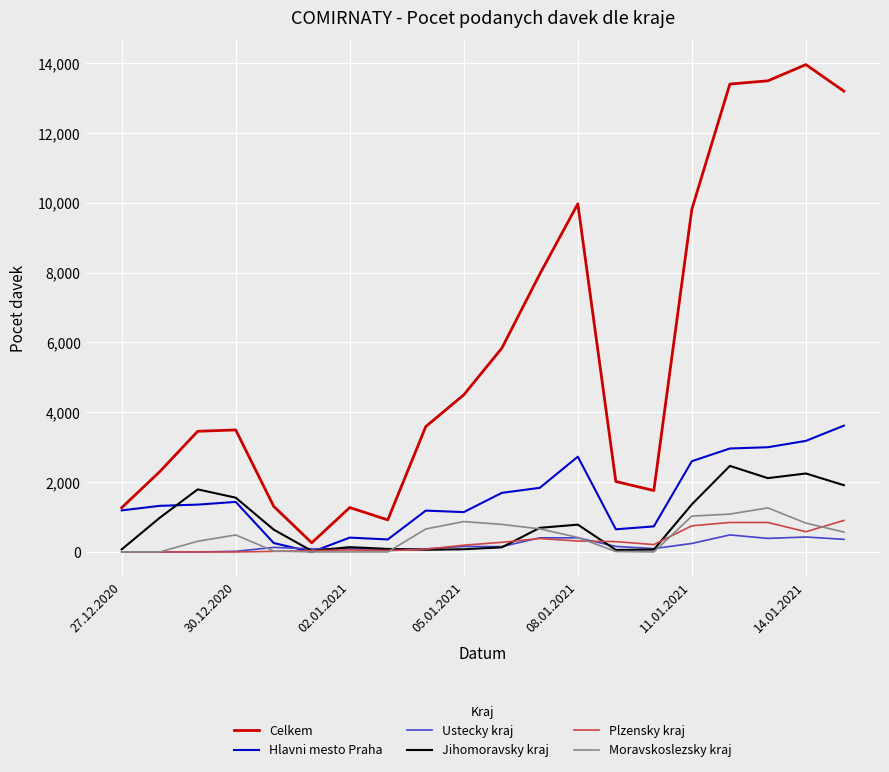

Rank the series by their maximum value, from lowest to highest.

Ustecky kraj, Plzensky kraj, Moravskoslezsky kraj, Jihomoravsky kraj, Hlavni mesto Praha, Celkem